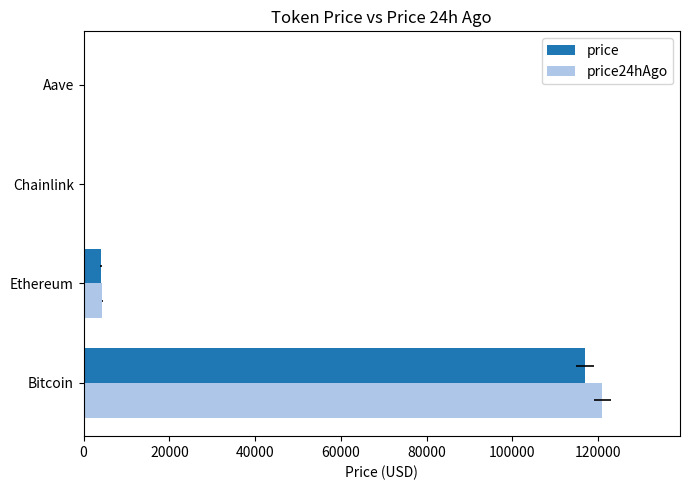

How many bars are there in each group?

2